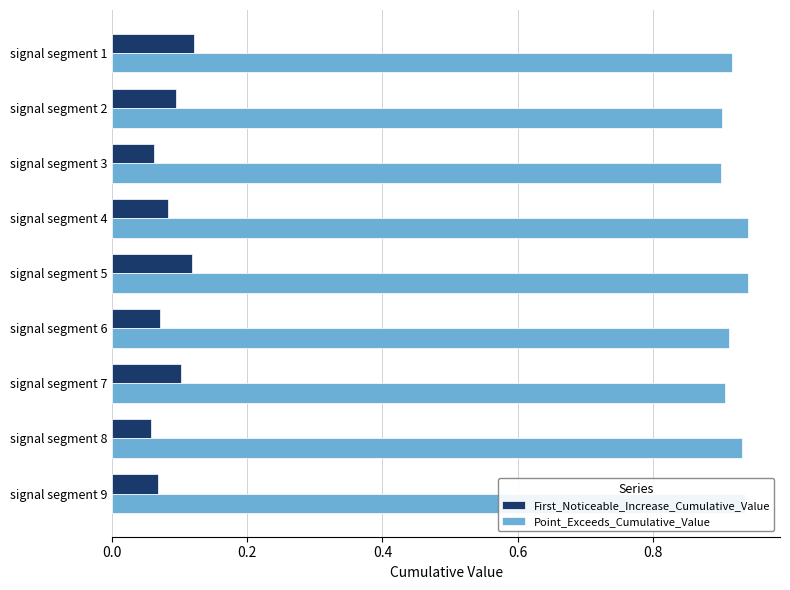

The value of First_Noticeable_Increase_Cumulative_Value at signal segment 7 is 0.2. True or false?

False